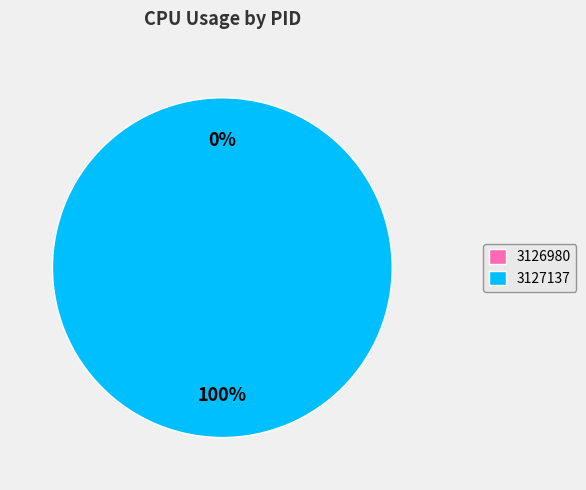

Which slice represents more than half of the pie?

3127137